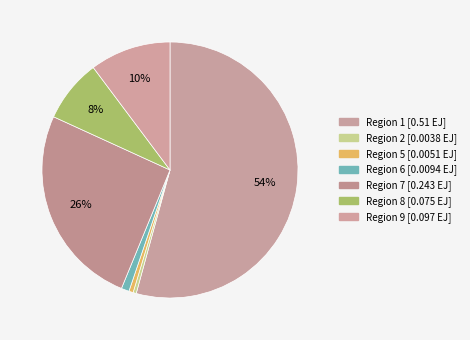

Is it true that Region 5 is 1% of the pie?

True